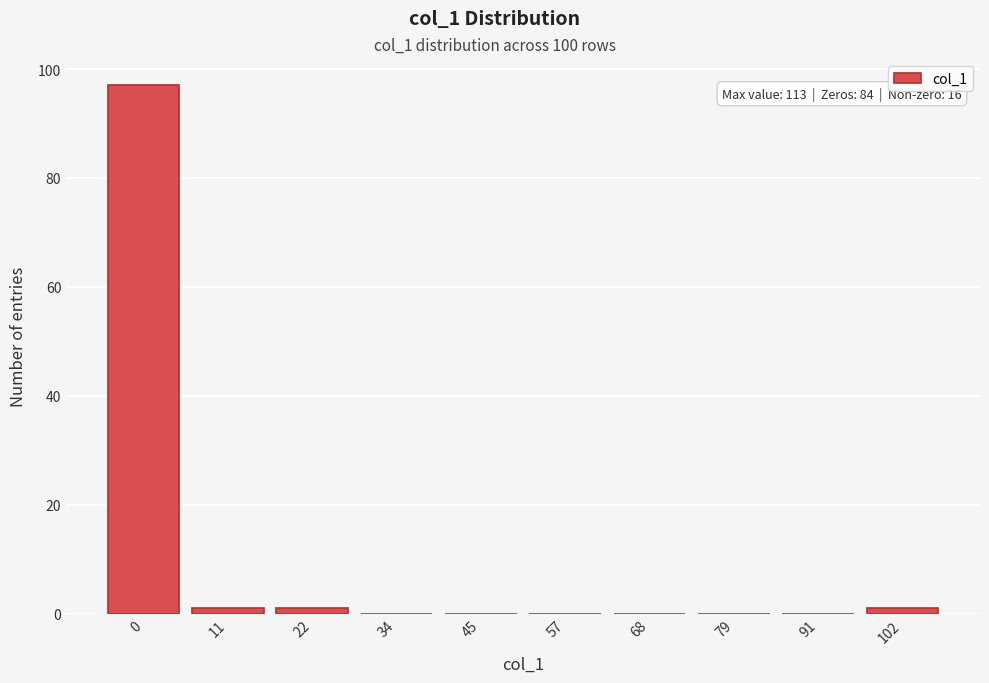

Reading left to right, transcribe all the data shown in this chart.

0=97	11=1	22=1	34=0	45=0	57=0	68=0	79=0	91=0	102=1